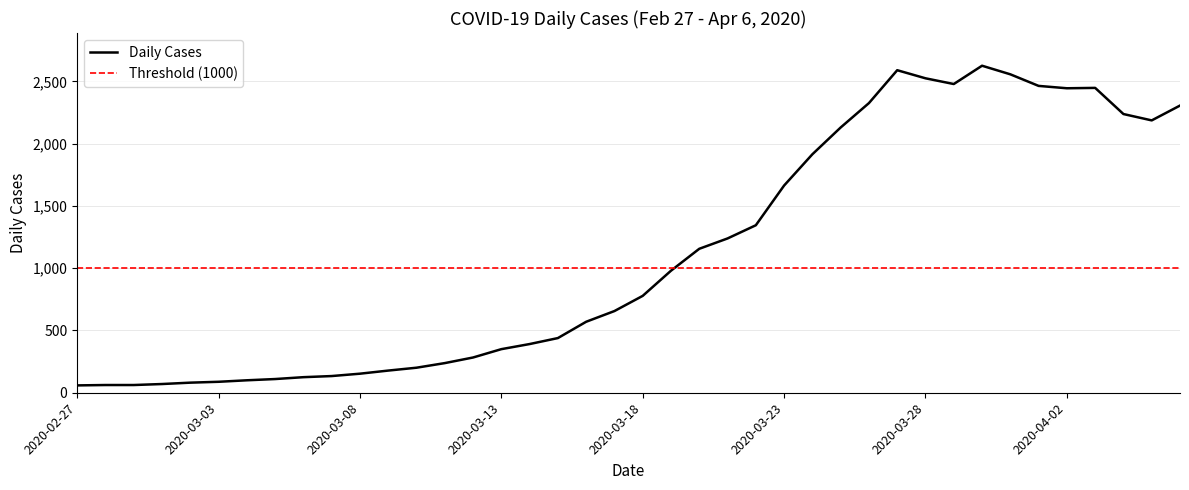

What is the change in value from 2020-03-07 to 2020-03-14?

+257